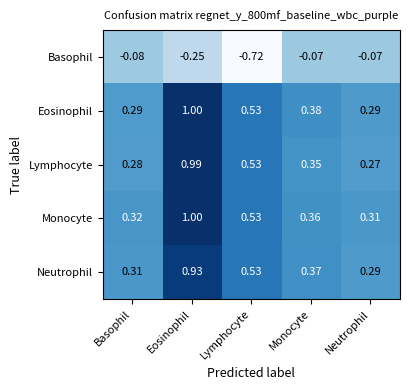

At which label does Lymphocyte reach its peak?

Eosinophil